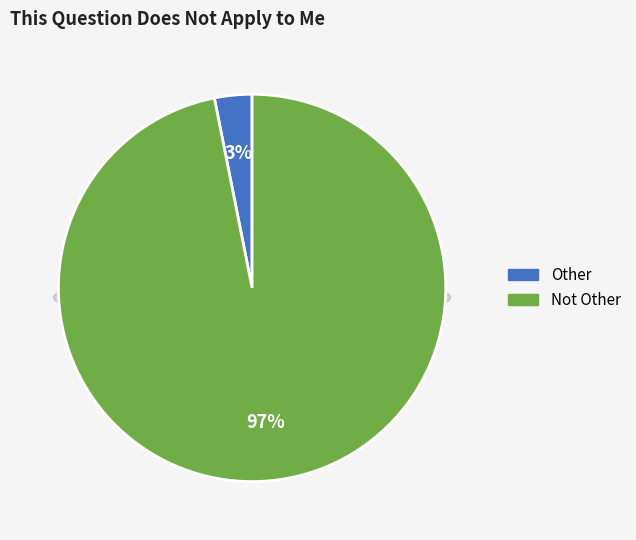

Combined, what portion of the pie is Other and Not Other?

100.0%